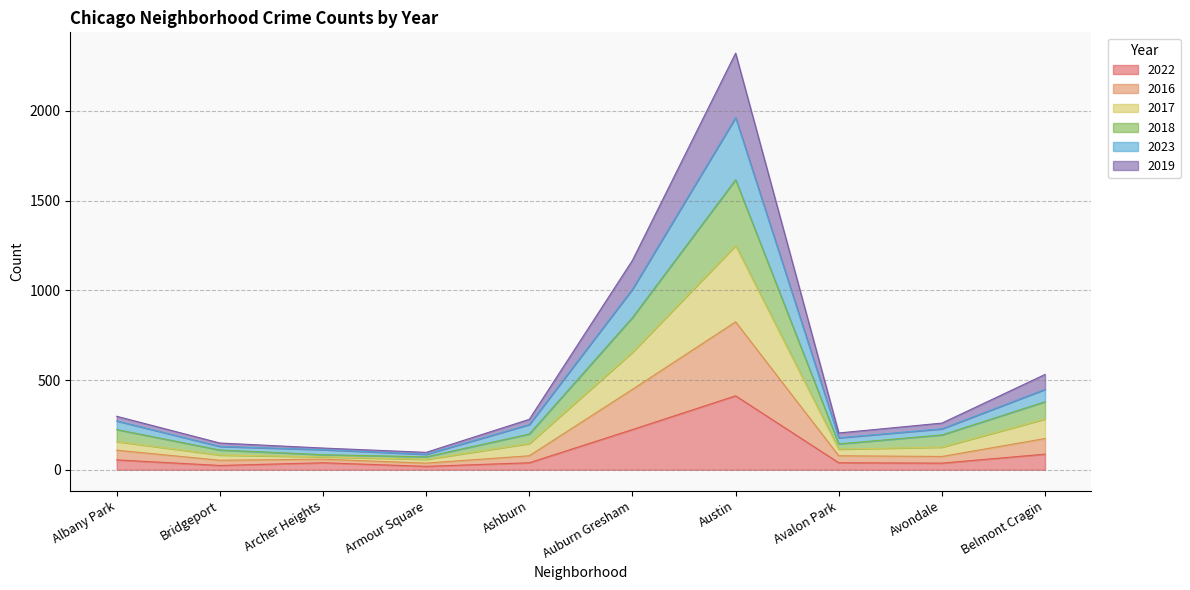

At which category is the sum across all series the highest?

Austin